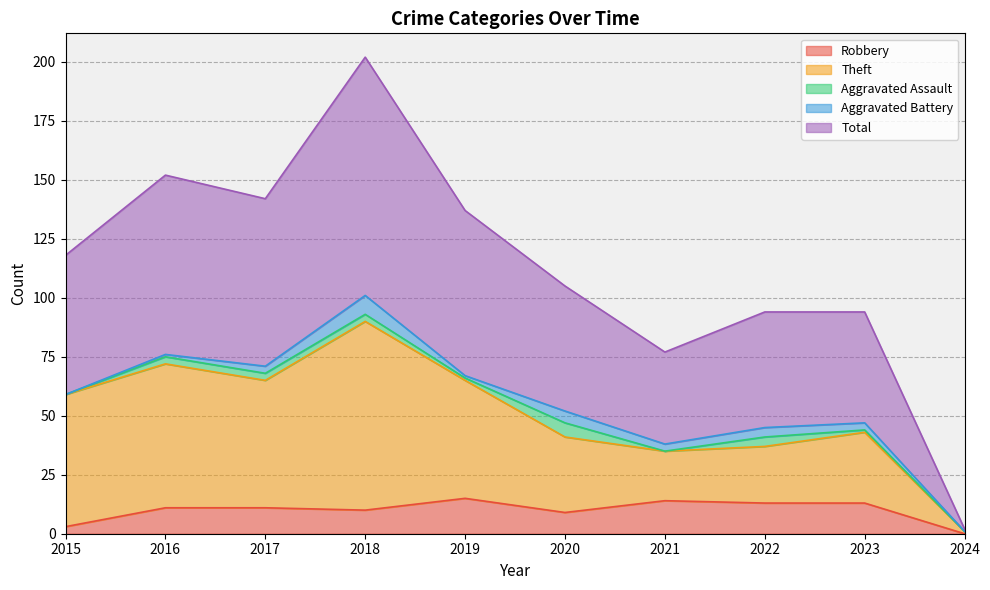

True or false: Total has a value of 3 at 2024.

False